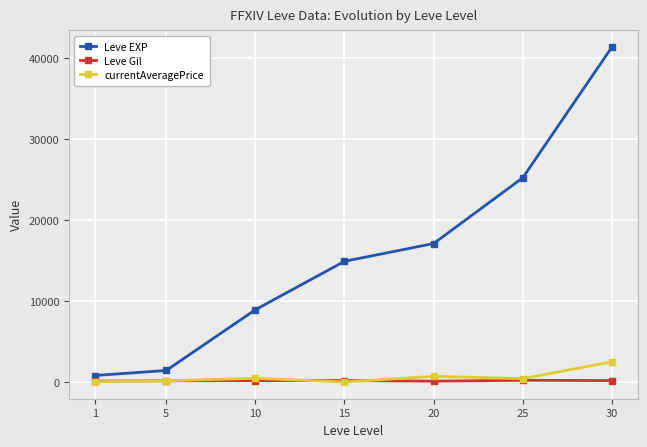

What is the difference between the maximum and minimum values in the currentAveragePrice series?

2492.5